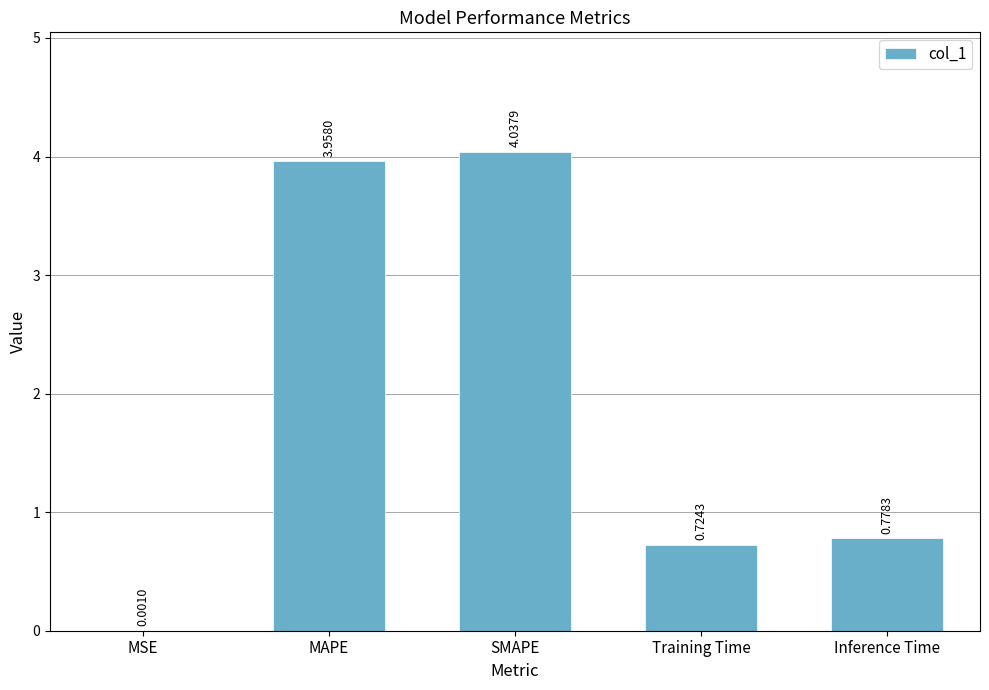

Which category has the highest value across all series?

SMAPE